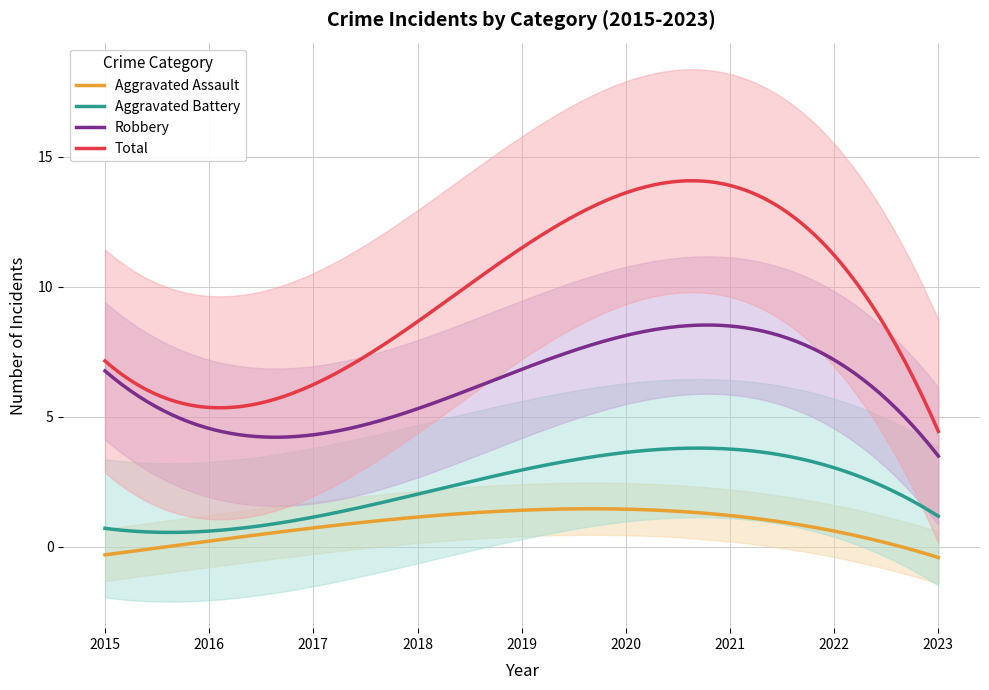

Is this an area chart (filled region under the line)?

No